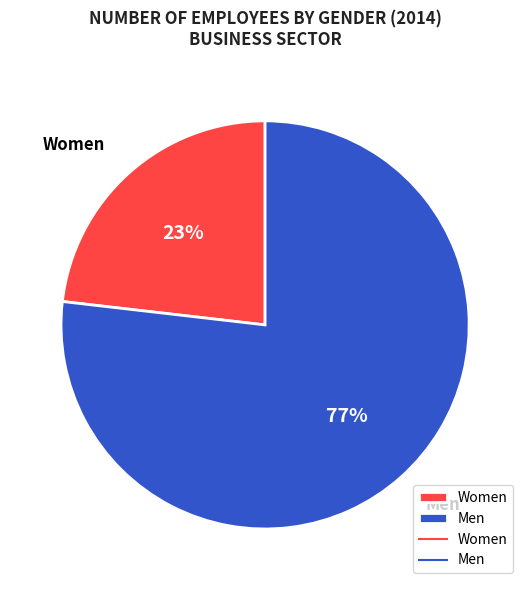

Is there a majority slice in this chart?

Yes